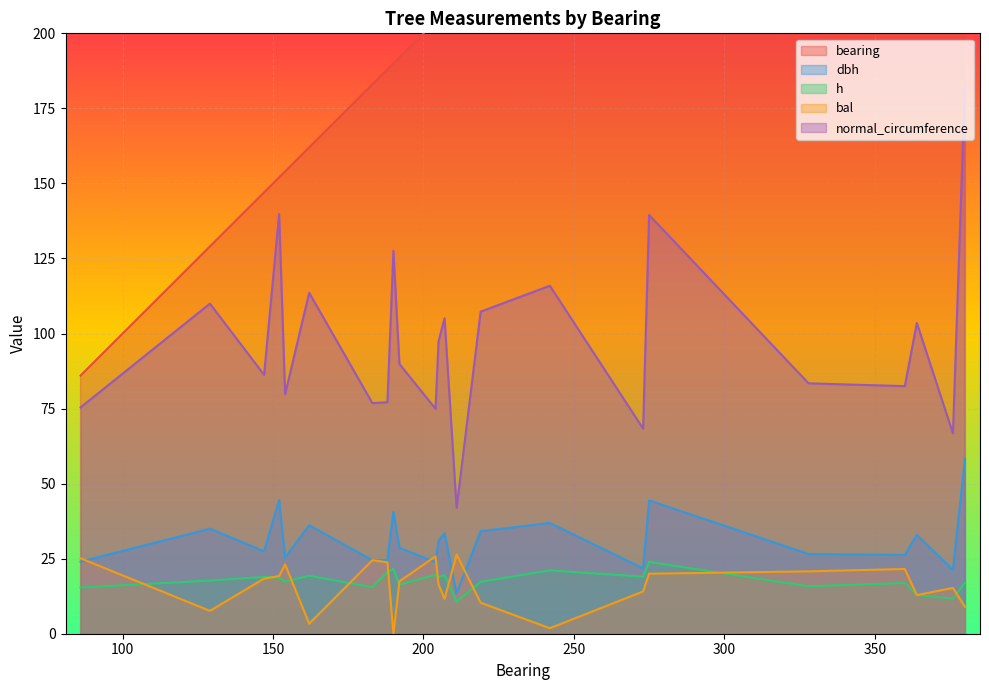

True or false: bal and normal_circumference cross at least once.

False